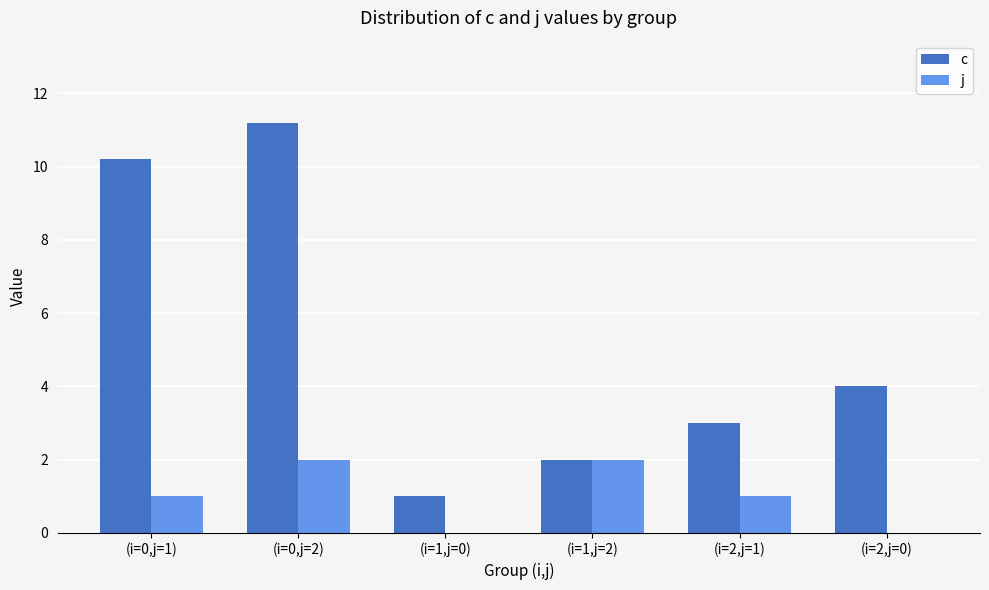

Between (i=0,j=2) and (i=1,j=0), which series saw the biggest shift?

c